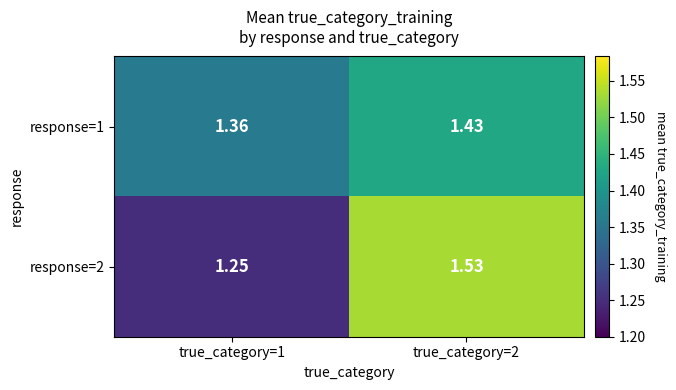

Is the value of response=2 at true_category=2 greater than the value of response=1 at true_category=2?

Yes